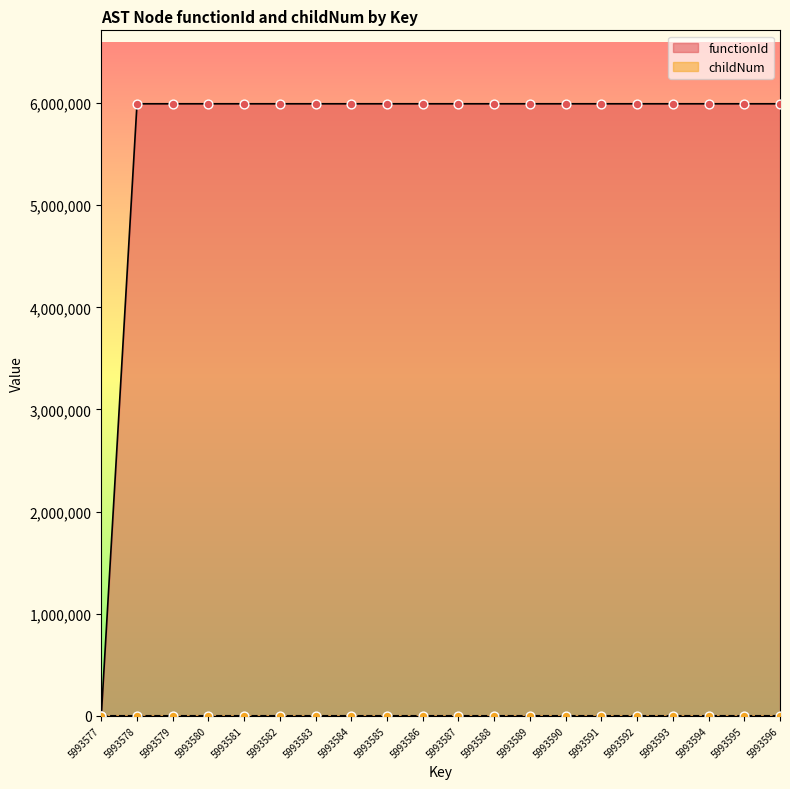

Which series reaches the maximum Y coordinate?

functionId